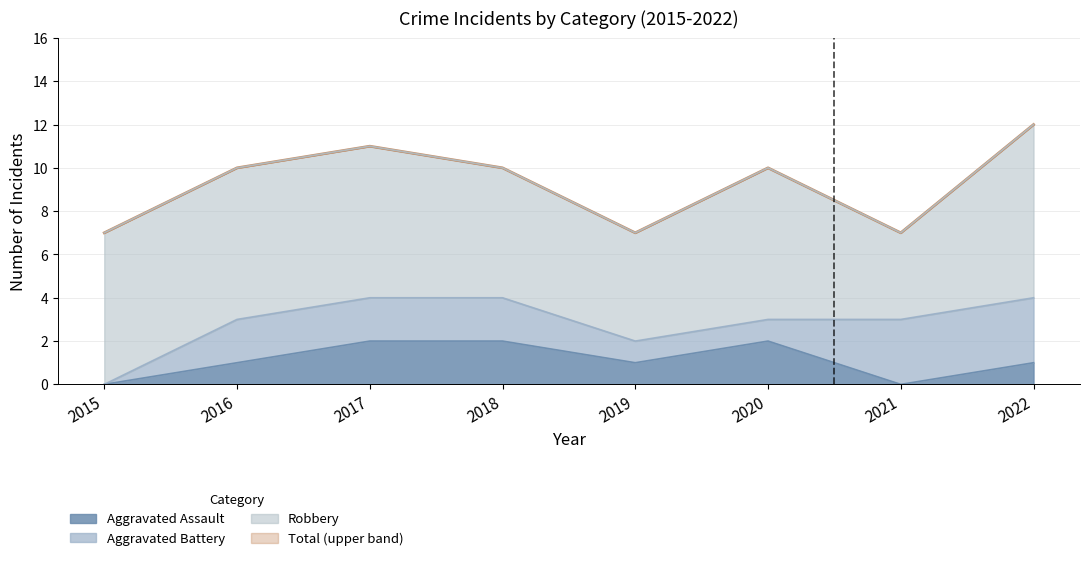

What is the spread (max minus min) of values at 2017?

9